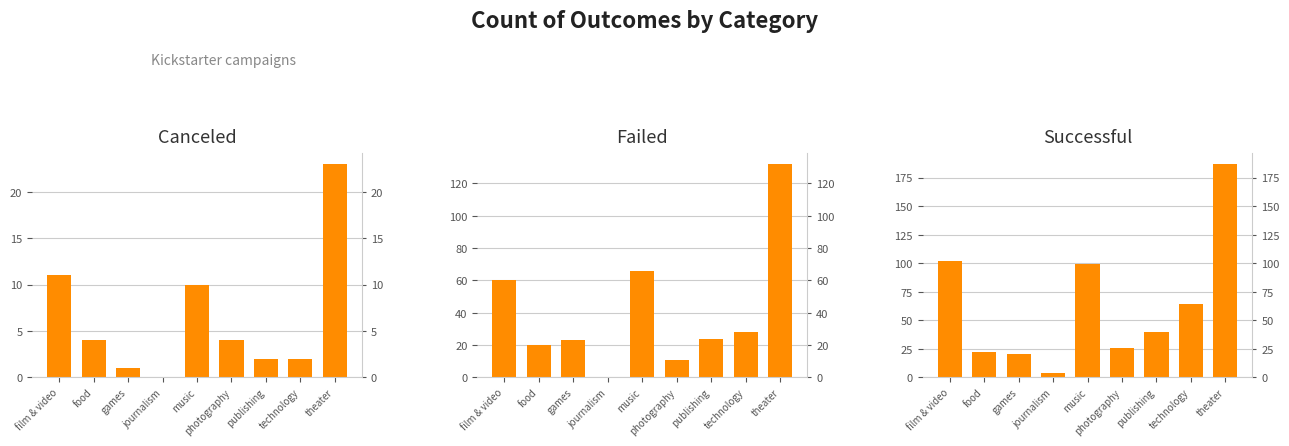

Where is successful nearest to the value 95?

music